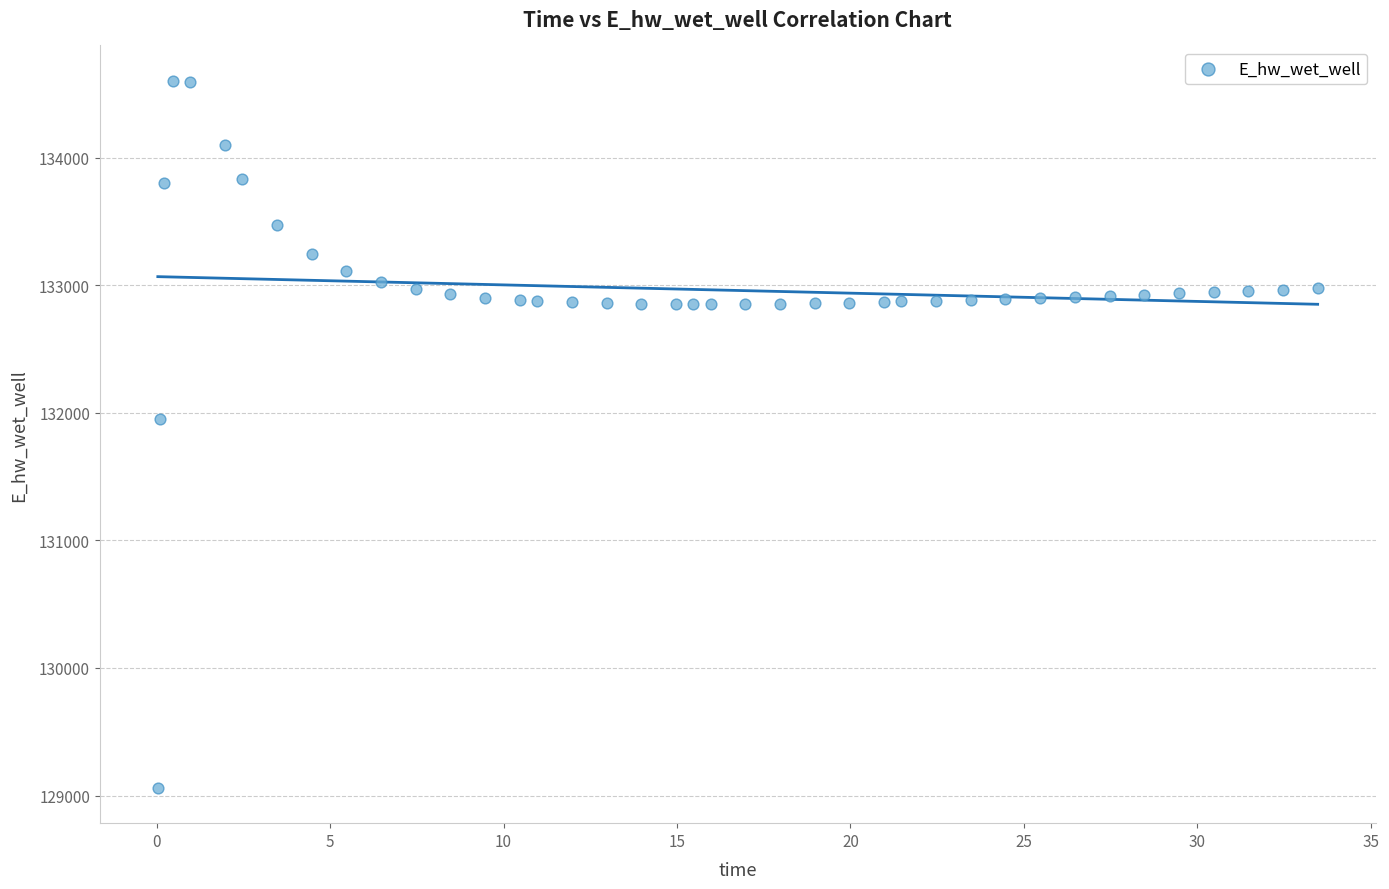

What Y value in the scatter plot is closest to 131831?

131952.0